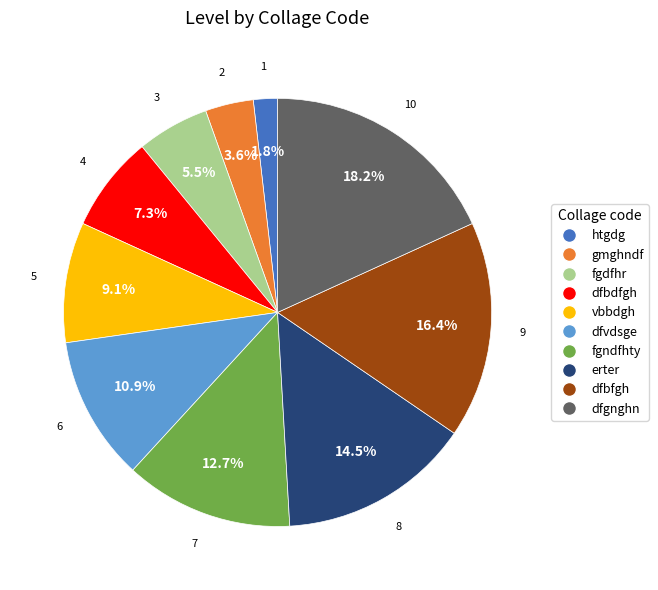

What is the ratio of the value at gmghndf to the value at dfvdsge?

0.3